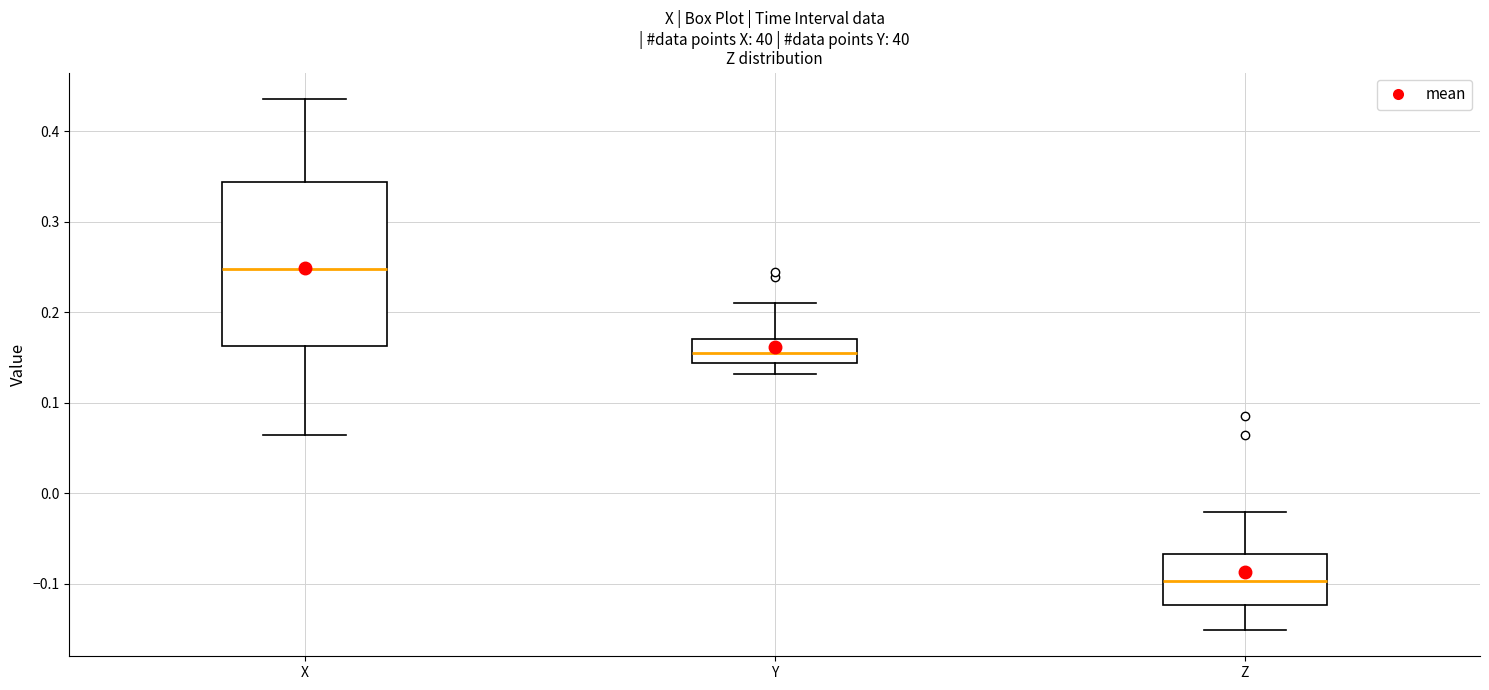

Reading left to right, read every box against the y-axis: the position of its median line, the range the box covers, and the ends of its whiskers. The values are not printed on the chart, so give them approximately, as read against the axis.

X: median 0.25, box 0.16 to 0.34, whiskers 0.06 to 0.44
Y: median 0.15, box 0.14 to 0.17, whiskers 0.13 to 0.21
Z: median -0.10, box -0.12 to -0.07, whiskers -0.15 to -0.02